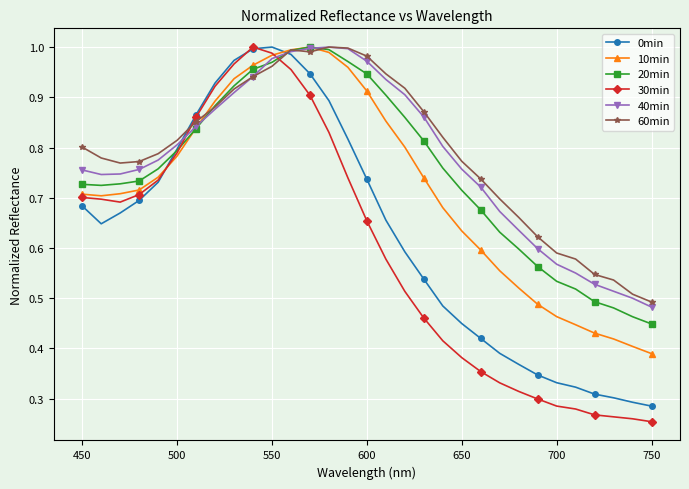

True or false: 60min and 40min cross at least once.

True